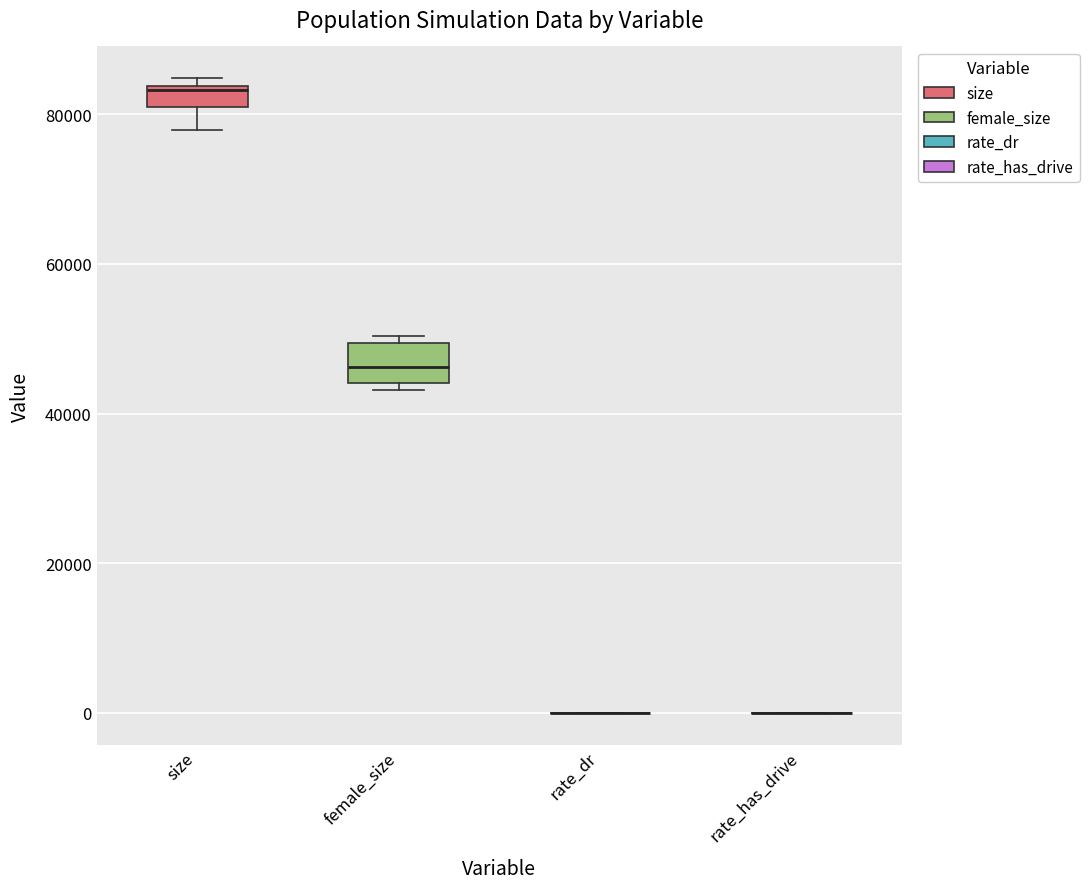

Comparing the boxes themselves (not the whiskers), which one is the tallest?

female_size